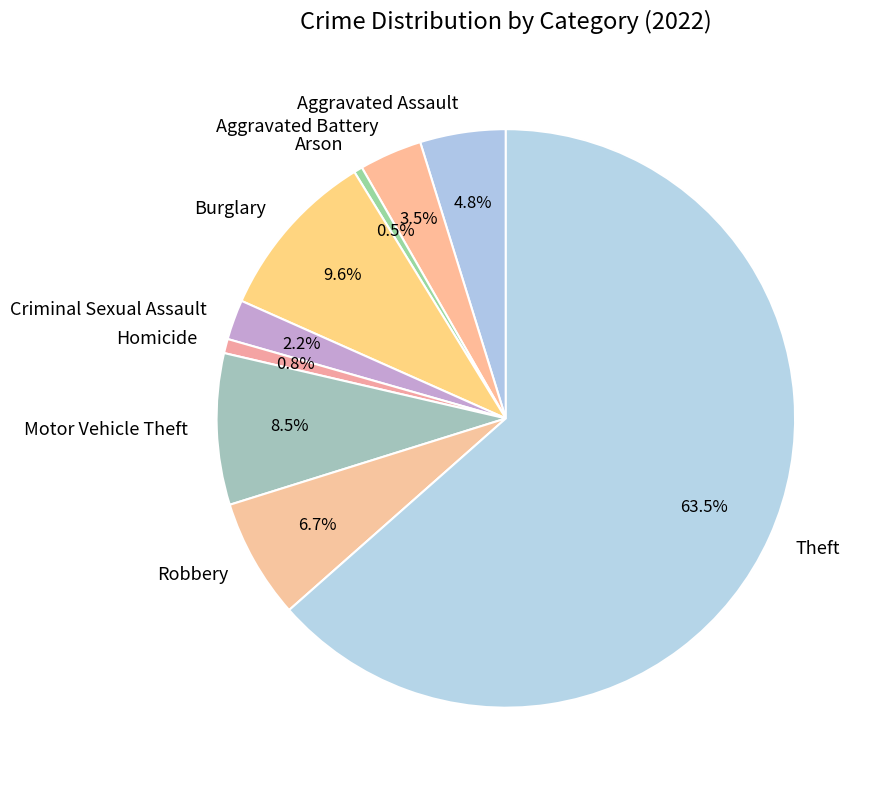

What is the largest slice in the pie chart?

Theft